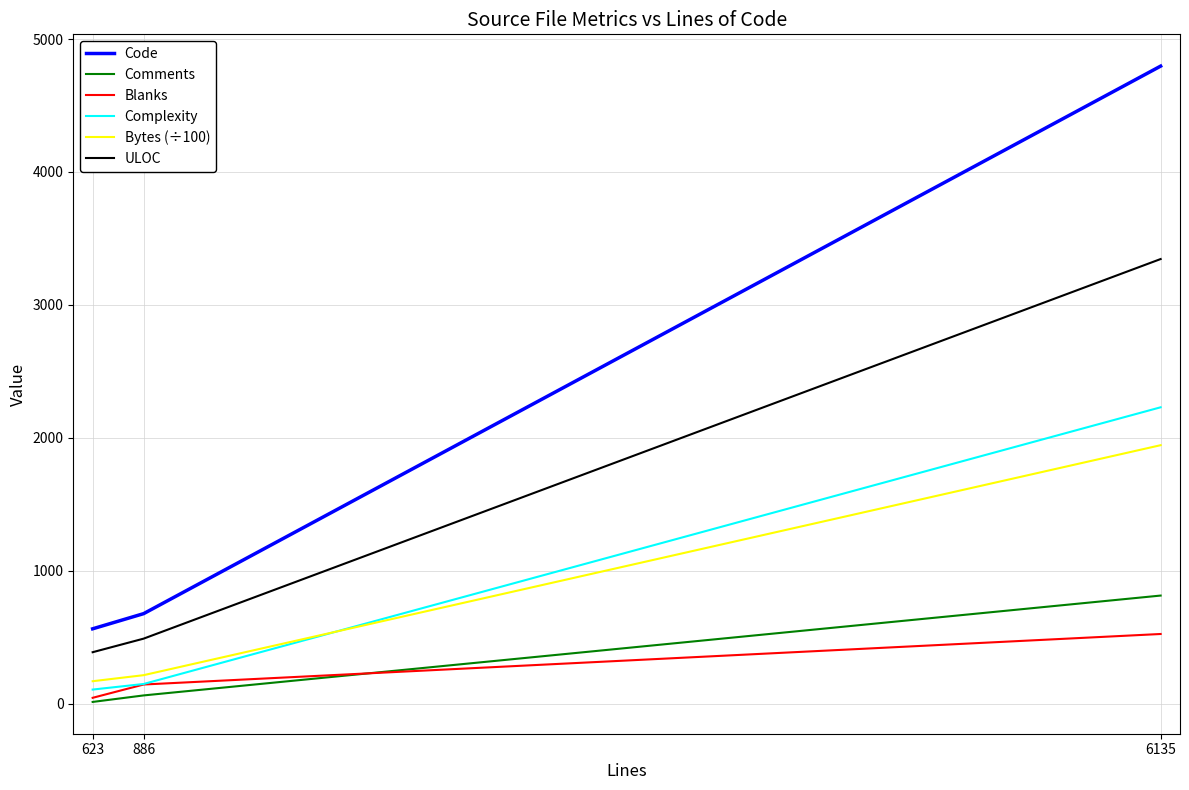

Between 623 and 886, which series saw the biggest shift?

Code